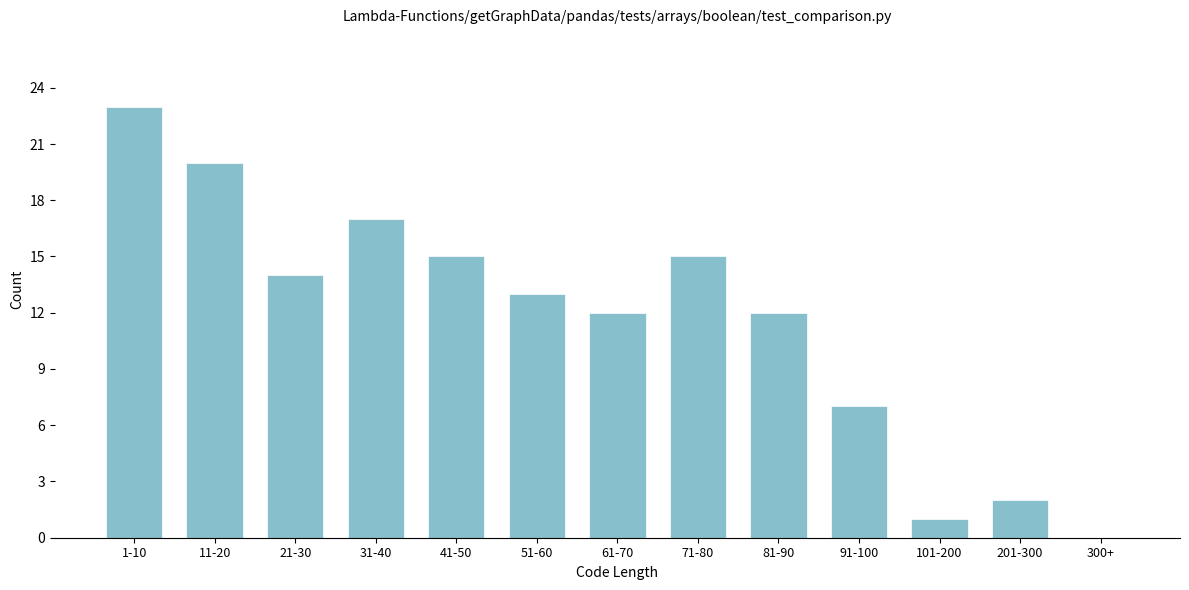

Reading left to right, what are all the values shown in this chart?

1-10=23	11-20=20	21-30=14	31-40=17	41-50=15	51-60=13	61-70=12	71-80=15	81-90=12	91-100=7	101-200=1	201-300=2	300+=0